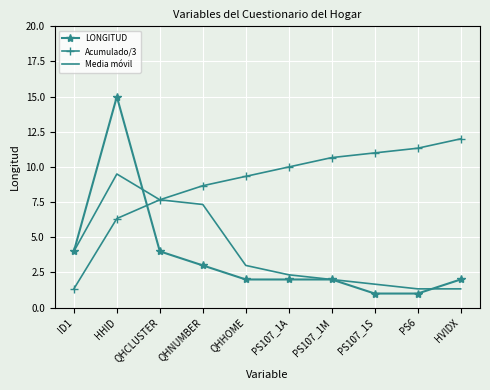

Rank the series by their maximum value, from lowest to highest.

Media móvil, Acumulado/3, LONGITUD